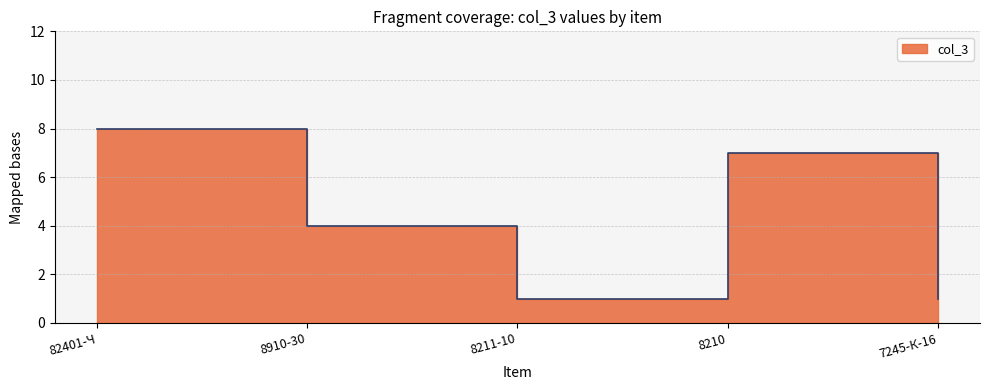

What is the label of the 4th point from the right?

8910-30